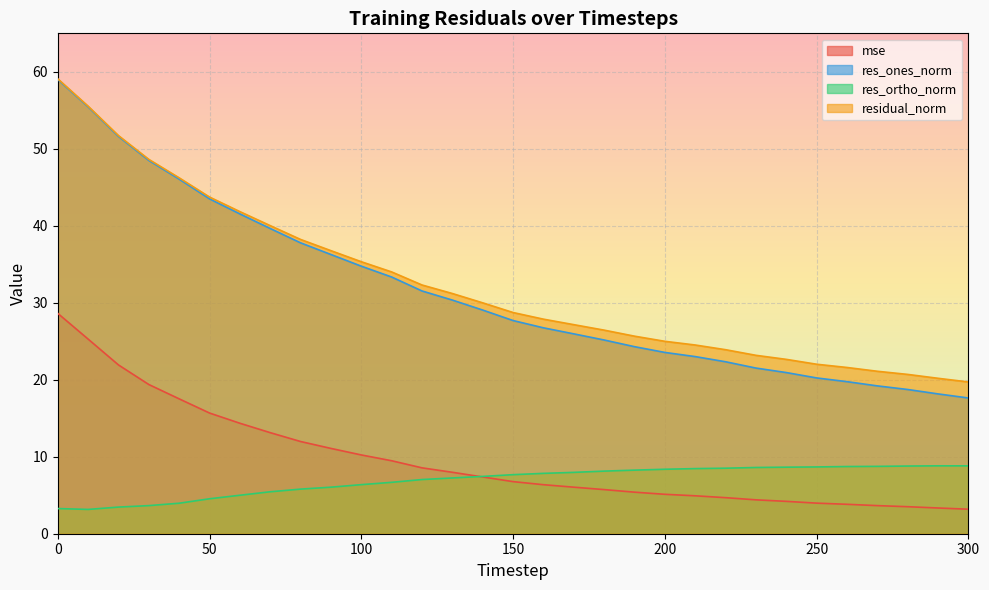

What is the difference between the second highest and minimum values in the res_ones_norm series?

37.8